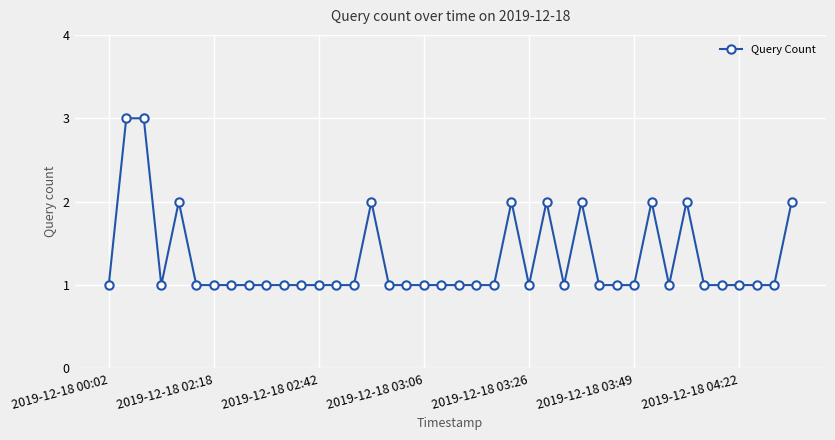

True or false: the data has more than 0 interior local peaks.

True